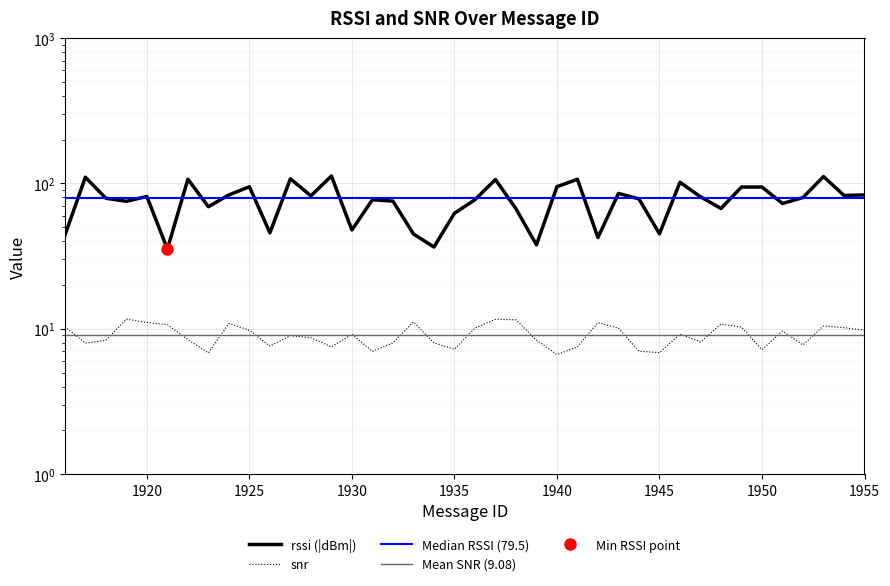

True or false: snr and rssi cross at least once.

False